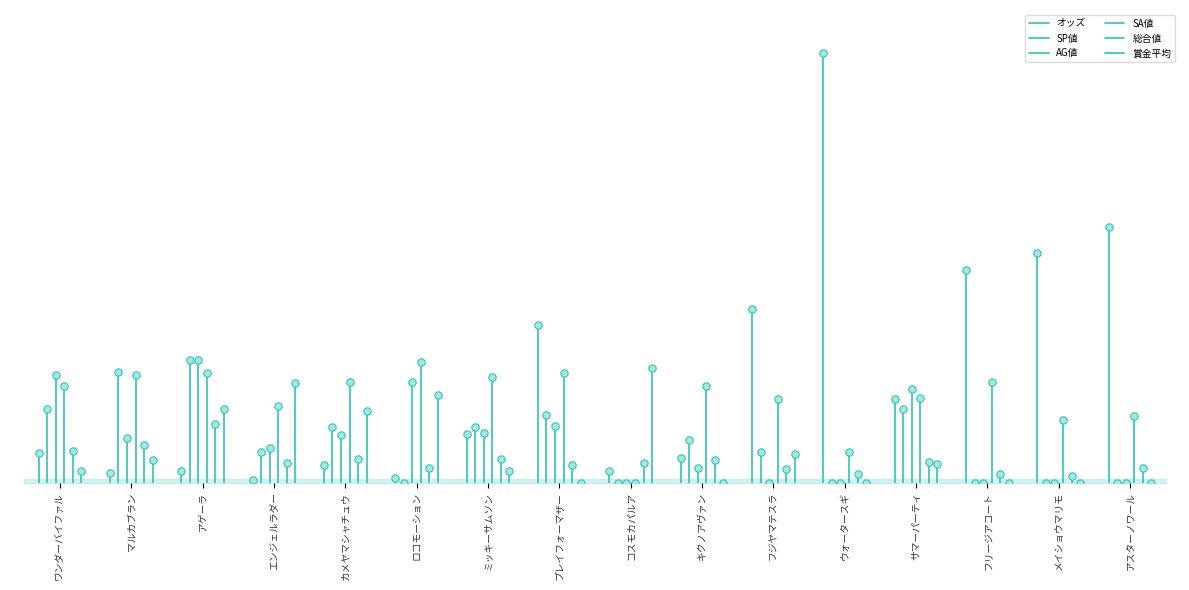

Which series reaches the minimum Y coordinate?

オッズ